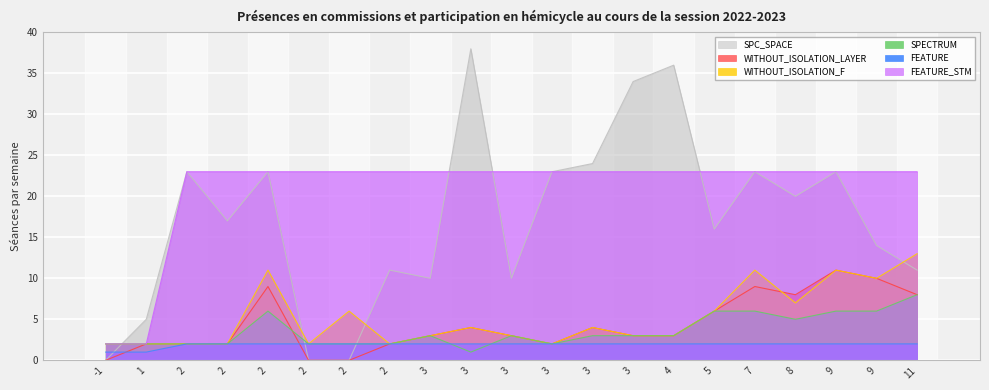

Rank the series by their maximum value, from highest to lowest.

SPC_SPACE, FEATURE_STM, WITHOUT_ISOLATION_F, WITHOUT_ISOLATION_LAYER, SPECTRUM, FEATURE